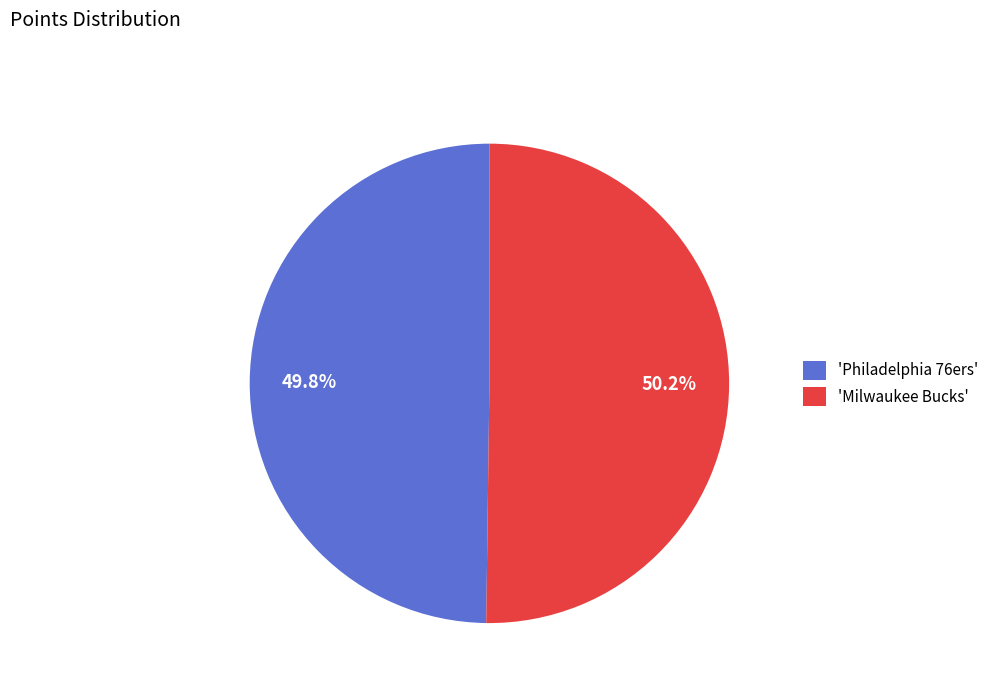

What is the ratio of the value at 'Milwaukee Bucks' to the value at 'Philadelphia 76ers'?

1.0